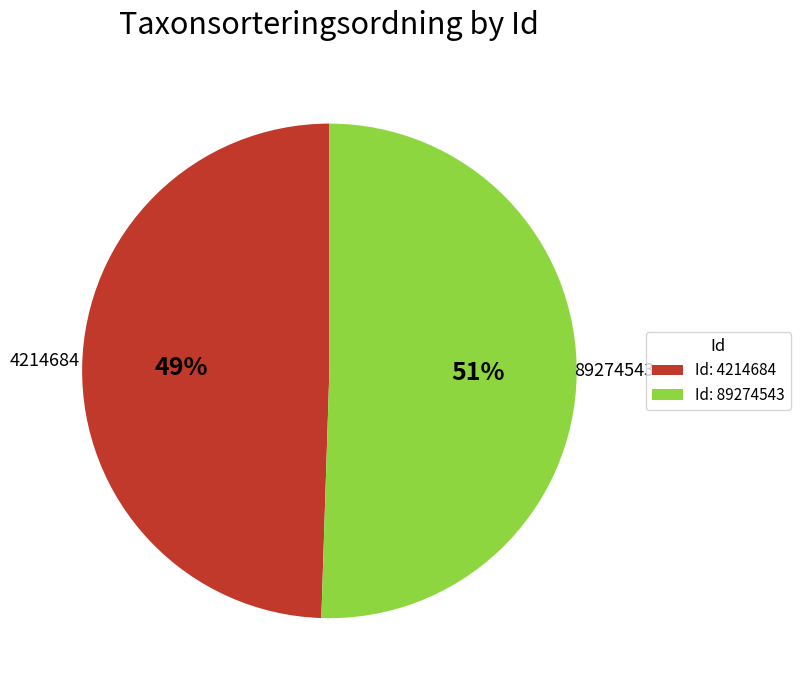

To the nearest percent, what is the average slice percentage?

50%